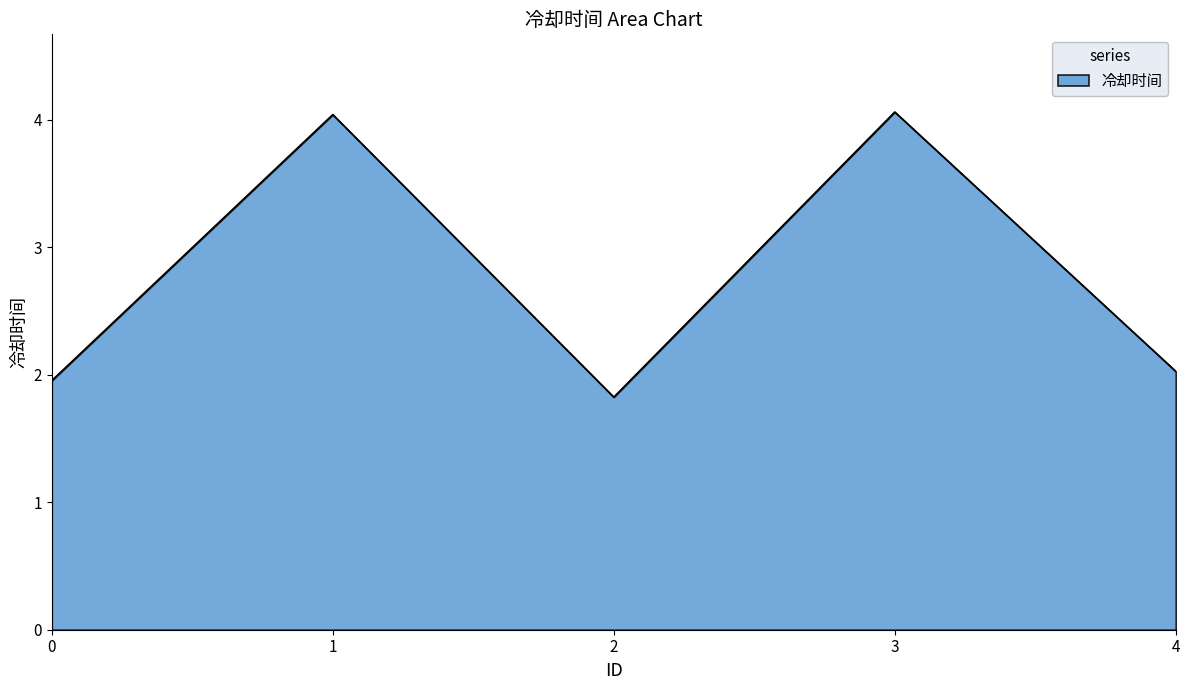

True or false: there are more than 2 points higher than both neighbors.

False